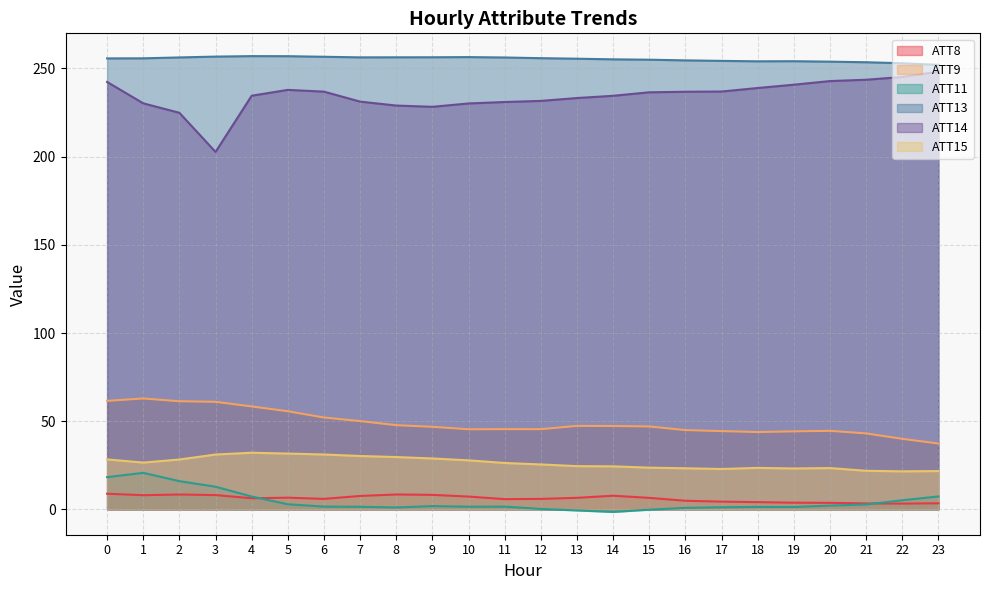

What is the total value across all series at 23?

570.1